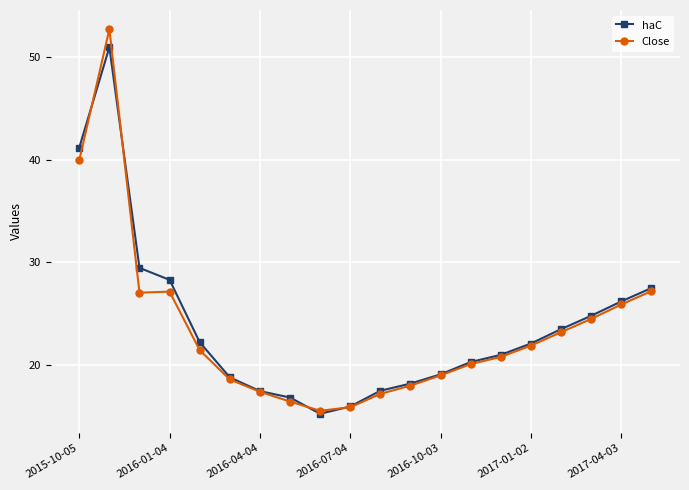

List the series in order of their peak value, highest first.

Close, haC